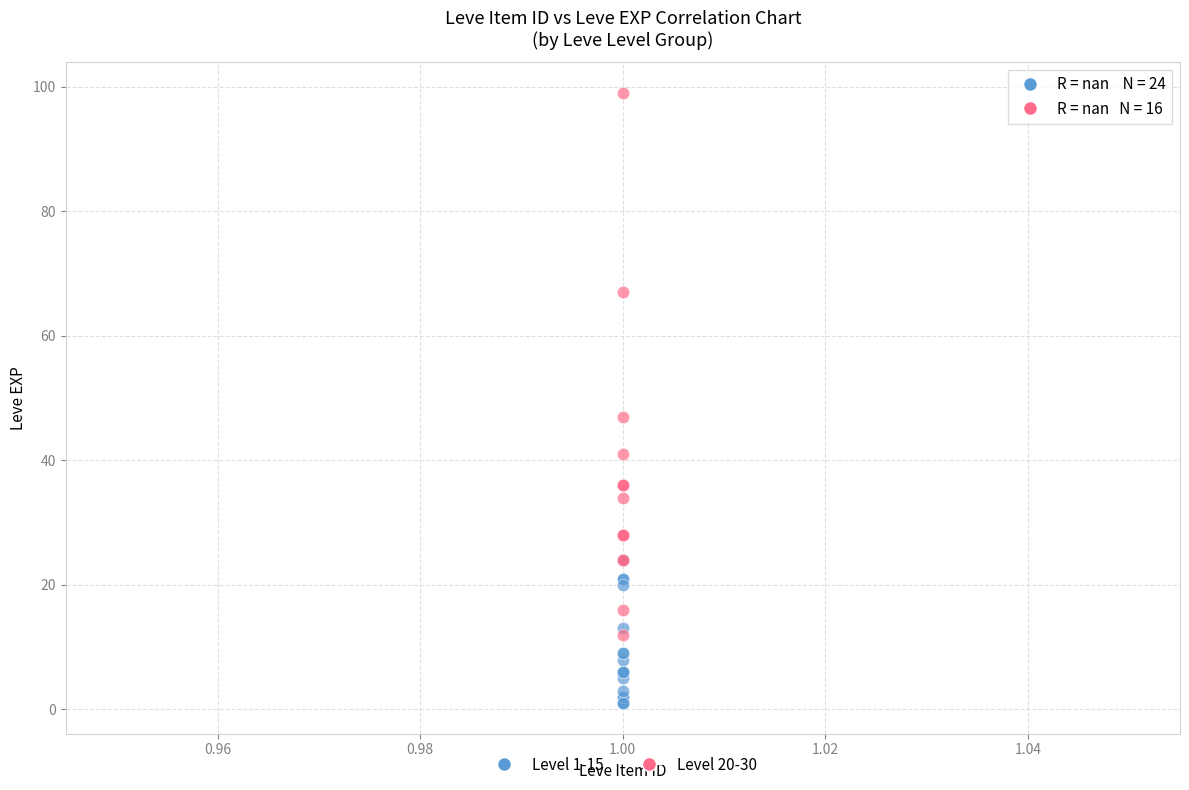

Which series reaches the maximum Y coordinate?

Level 20-30